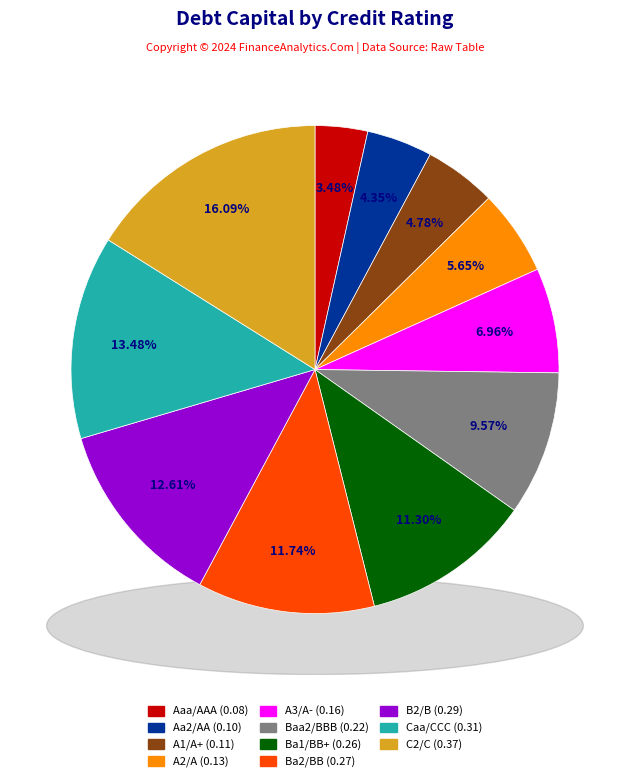

To the nearest percent, what percentage of the pie is Caa/CCC?

13%